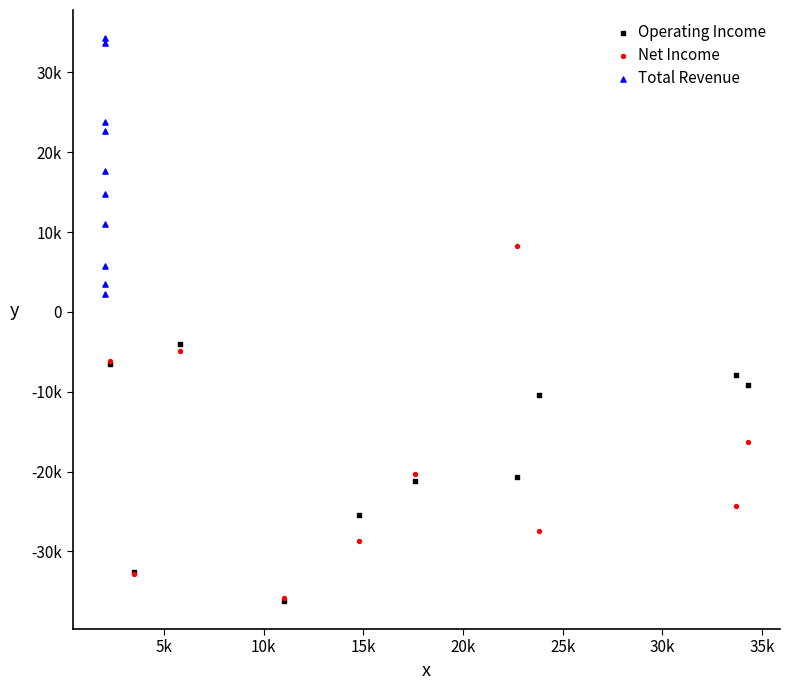

Which series contains the highest Y value?

Total Revenue